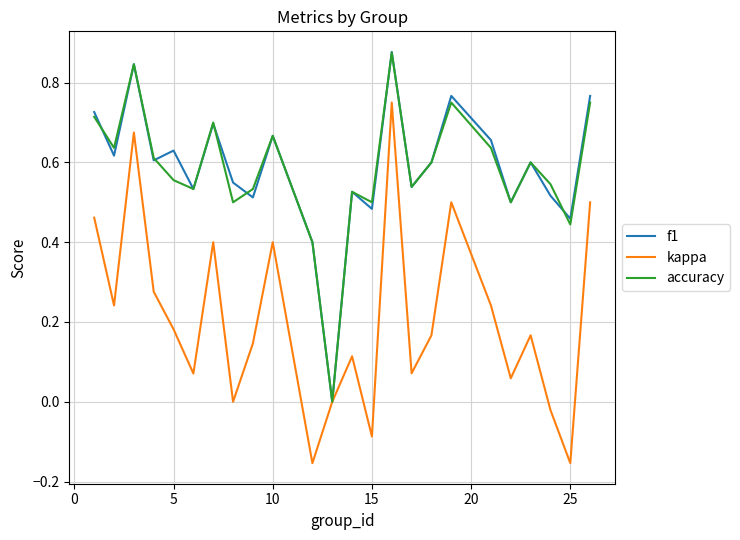

Count the number of data series in this chart.

3